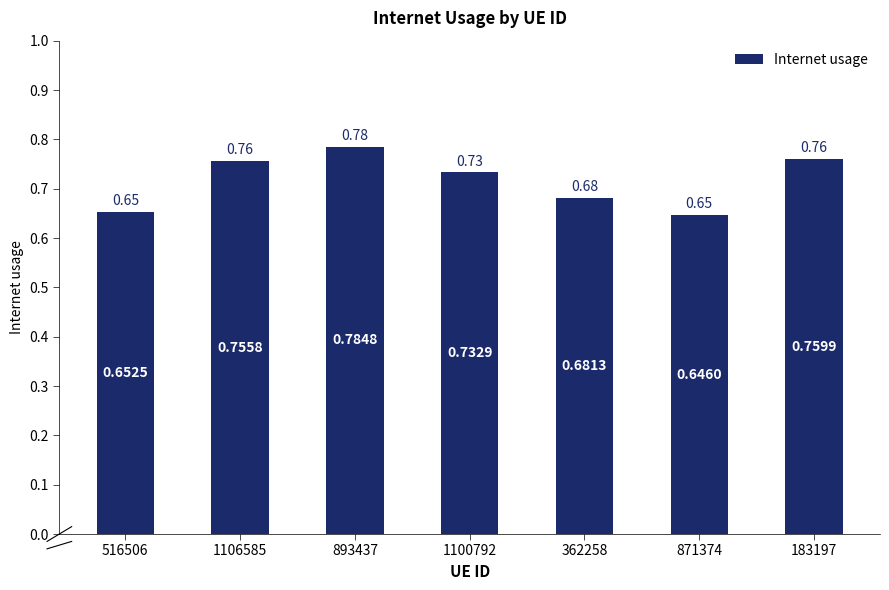

Rank the categories by value from lowest to highest.

871374, 516506, 362258, 1100792, 1106585, 183197, 893437